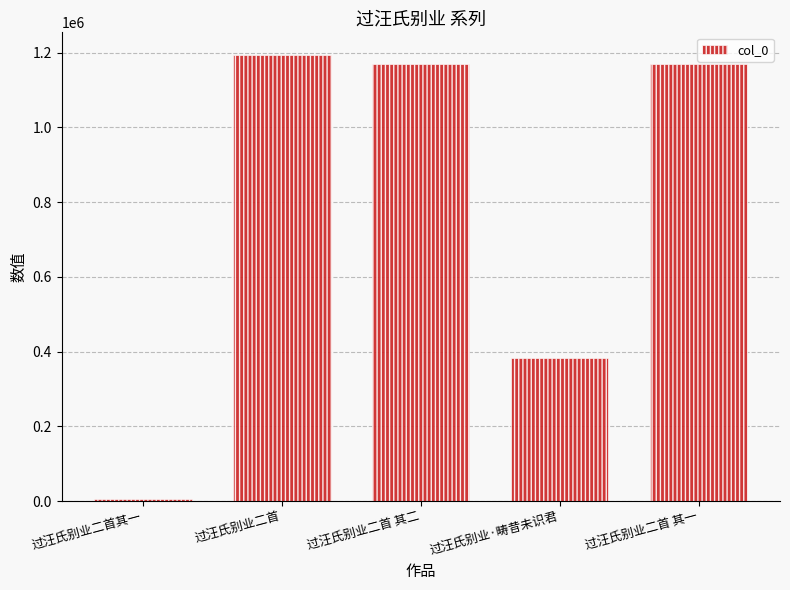

What is the difference between the maximum and second lowest values?

810650